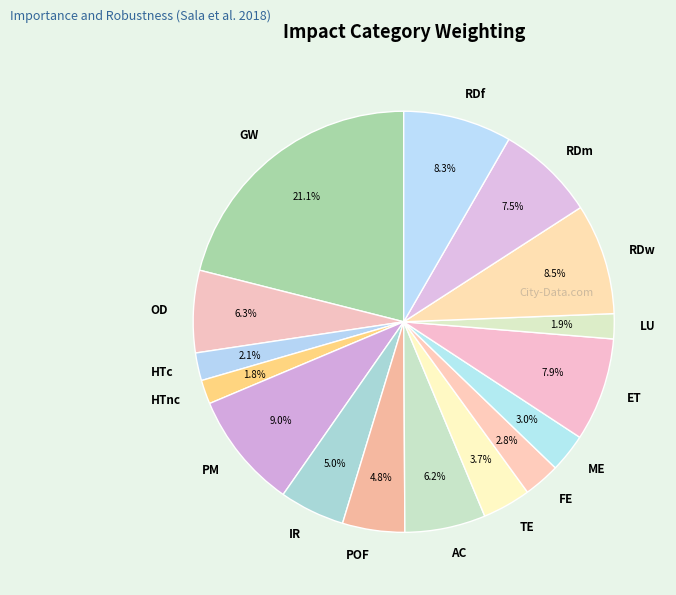

Do AC and HTnc together represent more than half of the pie?

No